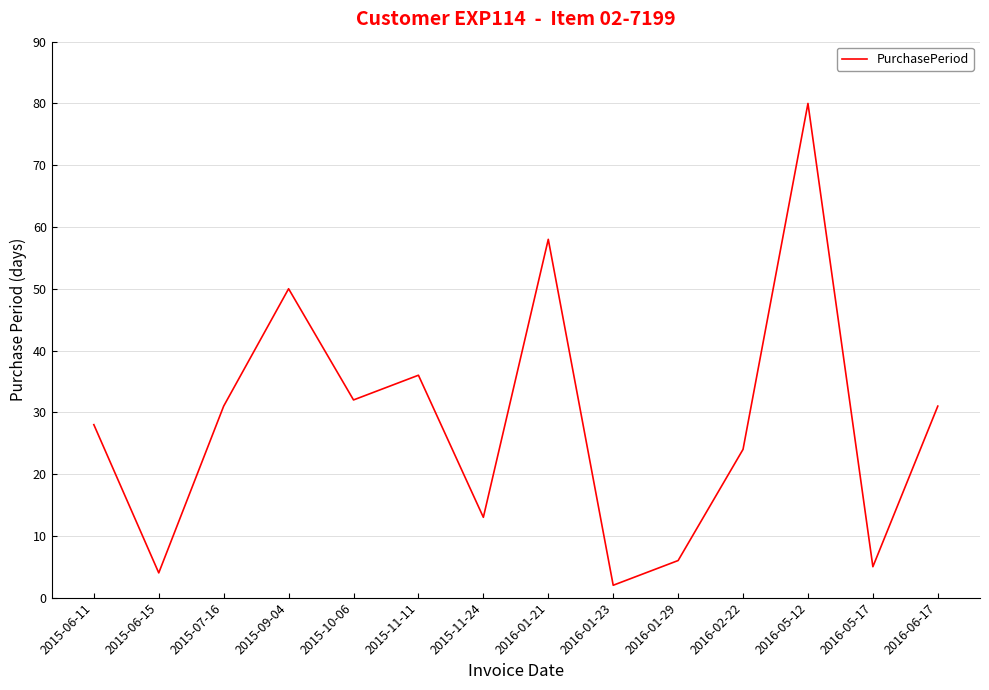

The value at 2015-07-16 is 31. True or false?

True